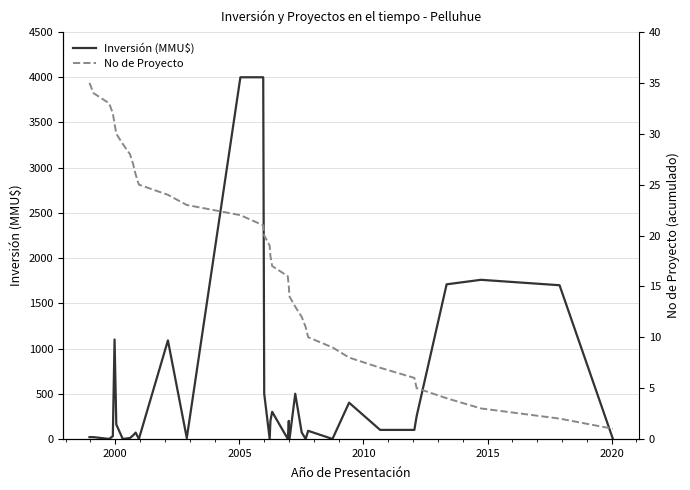

What is the average value of the No de Proyecto series?

18